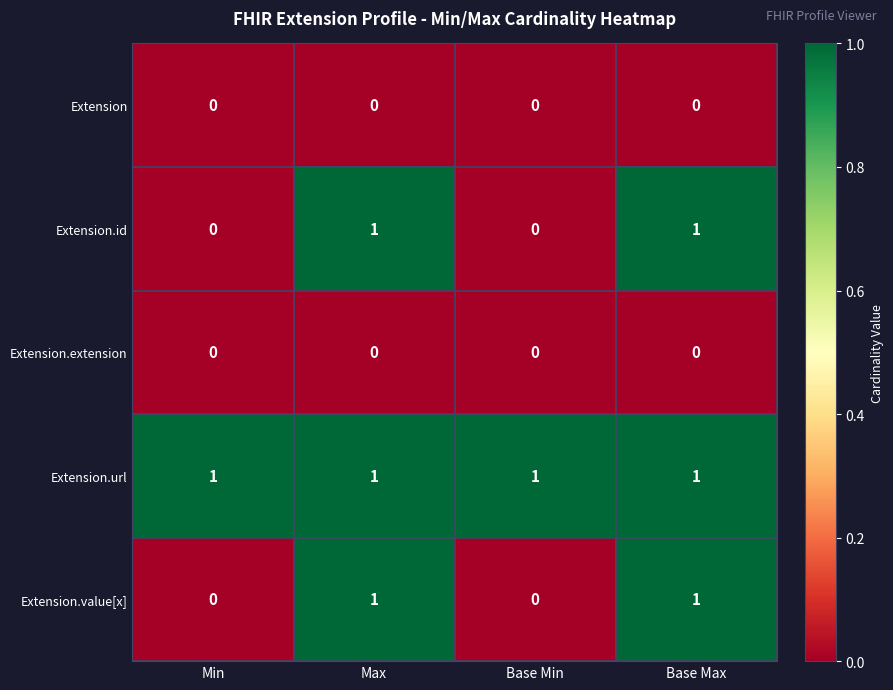

At how many categories does at least one series exceed 0?

4